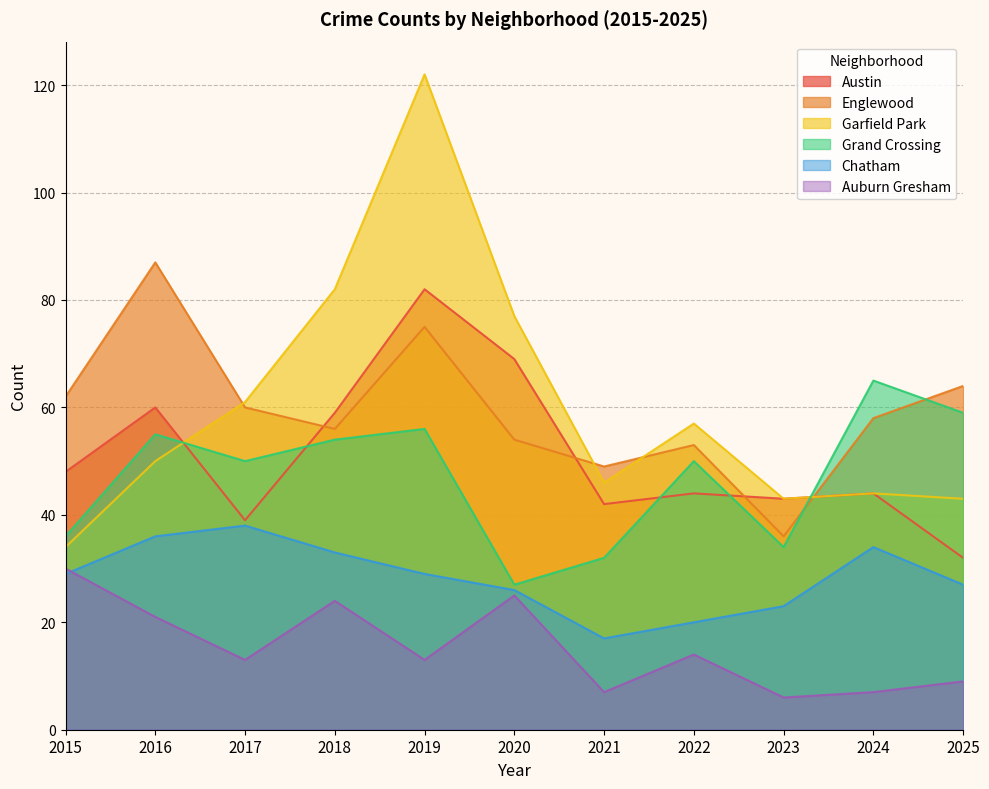

At which category does the chart reach its minimum across all series?

2023